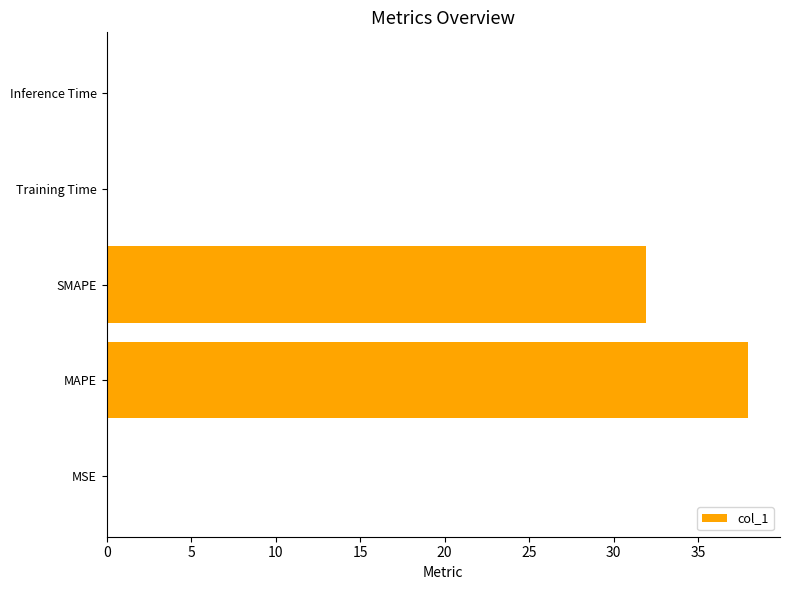

The chart shows a value of 58.4 at MAPE. True or false?

False